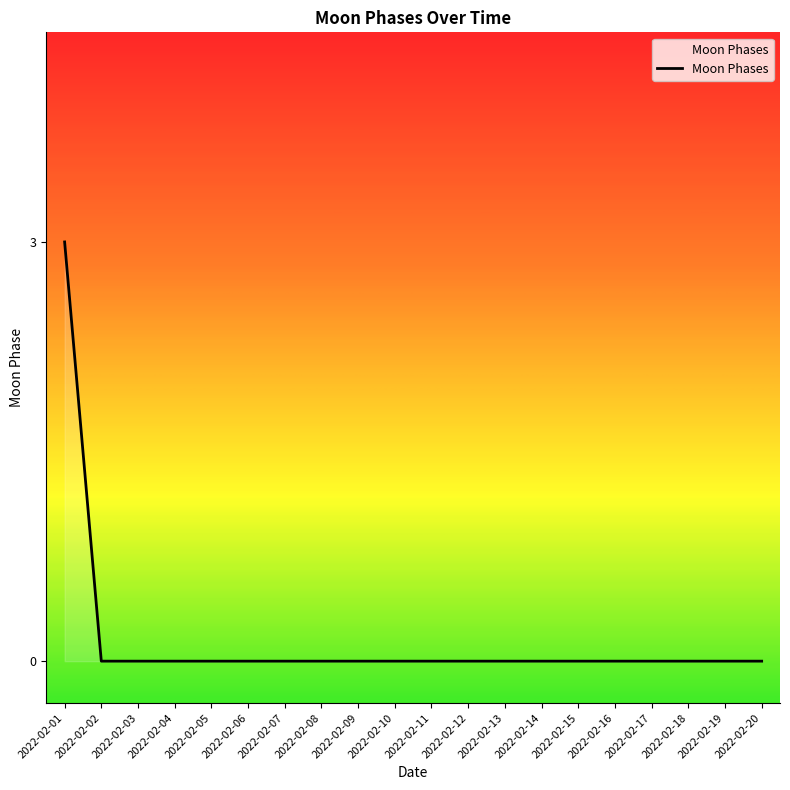

Reading left to right, extract all data points from this chart.

3	0	0	0	0	0	0	0	0	0	0	0	0	0	0	0	0	0	0	0